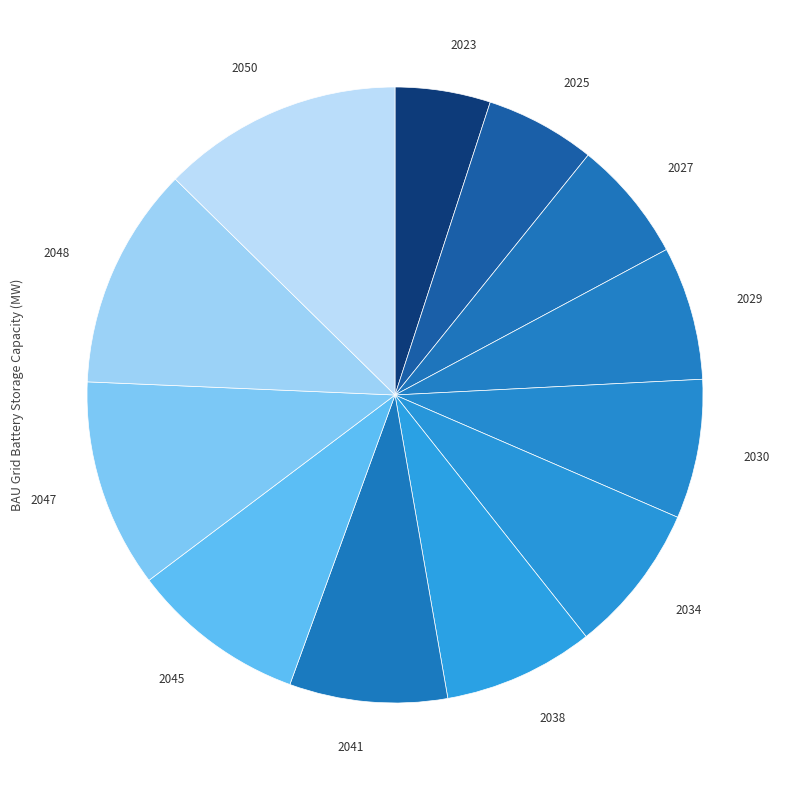

Count the number of slices in the pie.

12